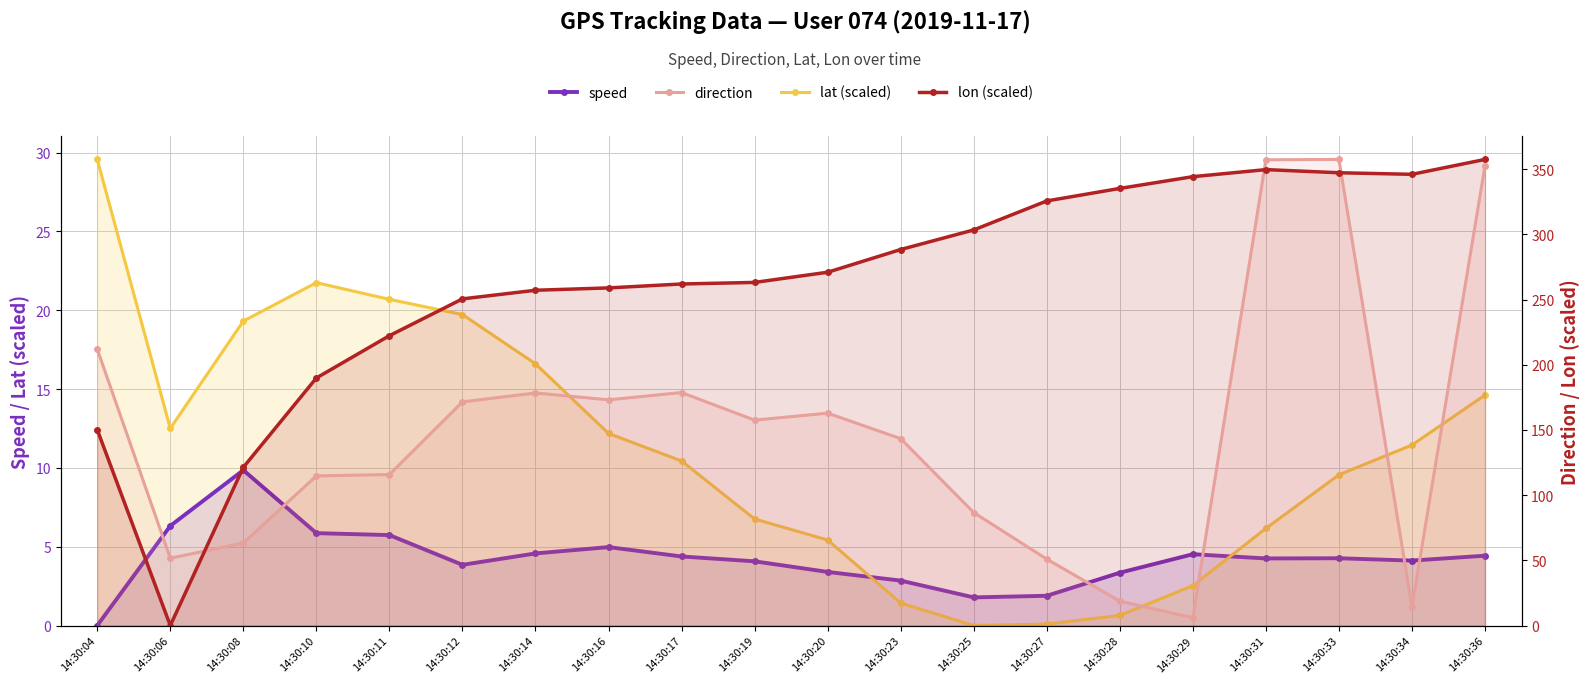

True or false: direction has a value of 63.3 at 14:30:08.

True